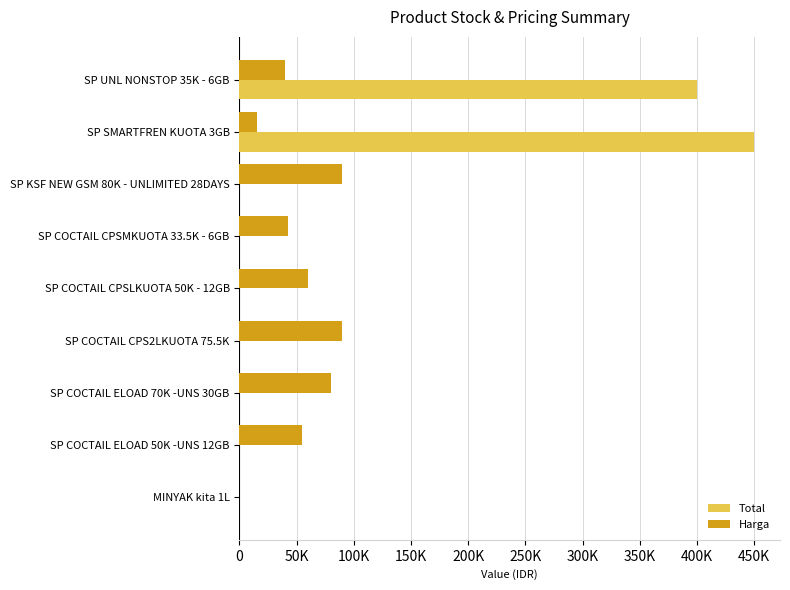

What are all the series names shown in the legend?

Total, Harga